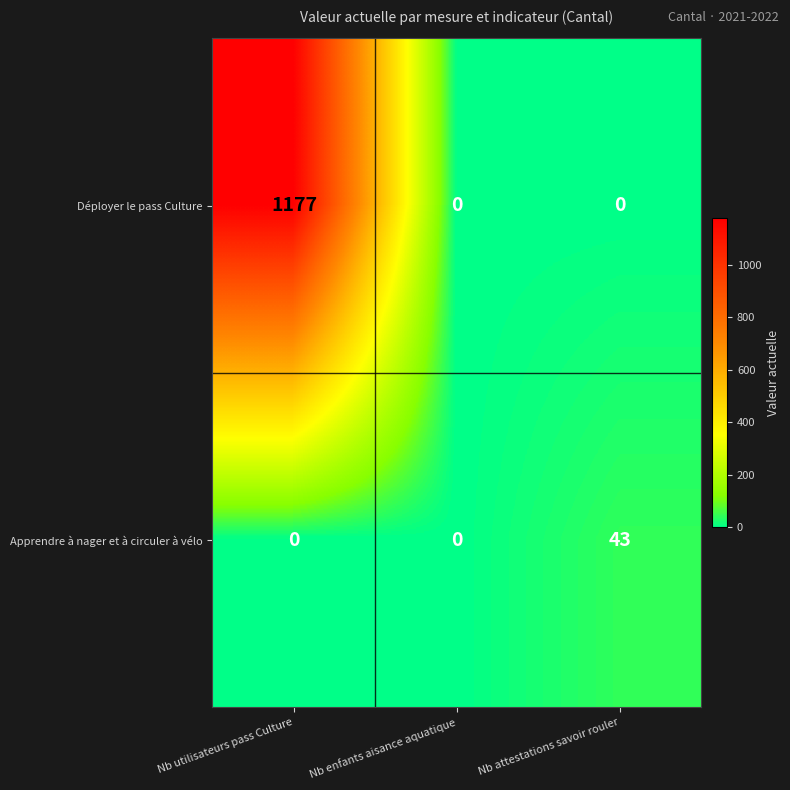

The value of Apprendre à nager et à circuler à vélo at Nb utilisateurs pass Culture is 0. True or false?

True